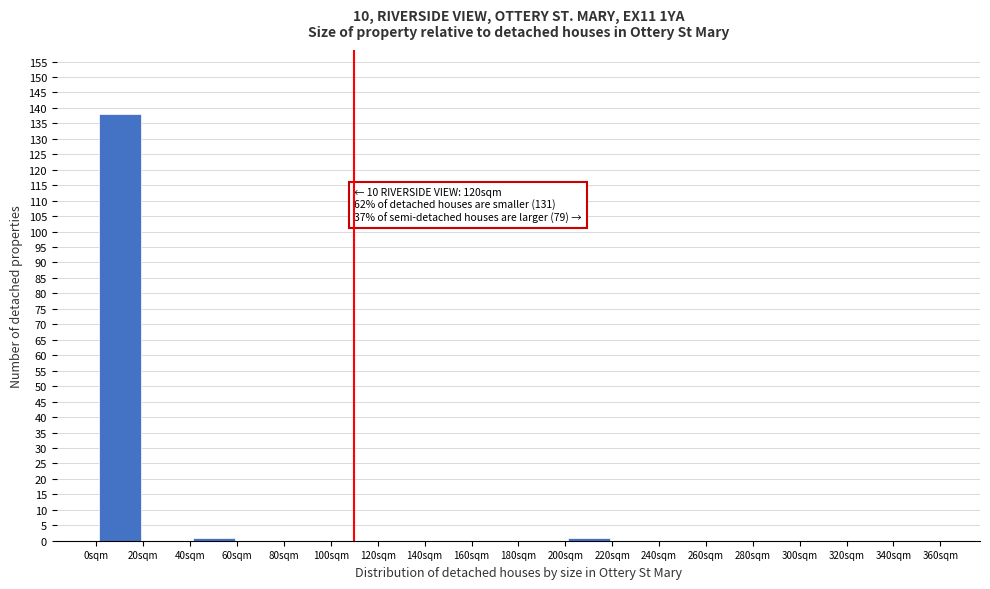

Which range on the x-axis has the tallest bar?

0 to 20